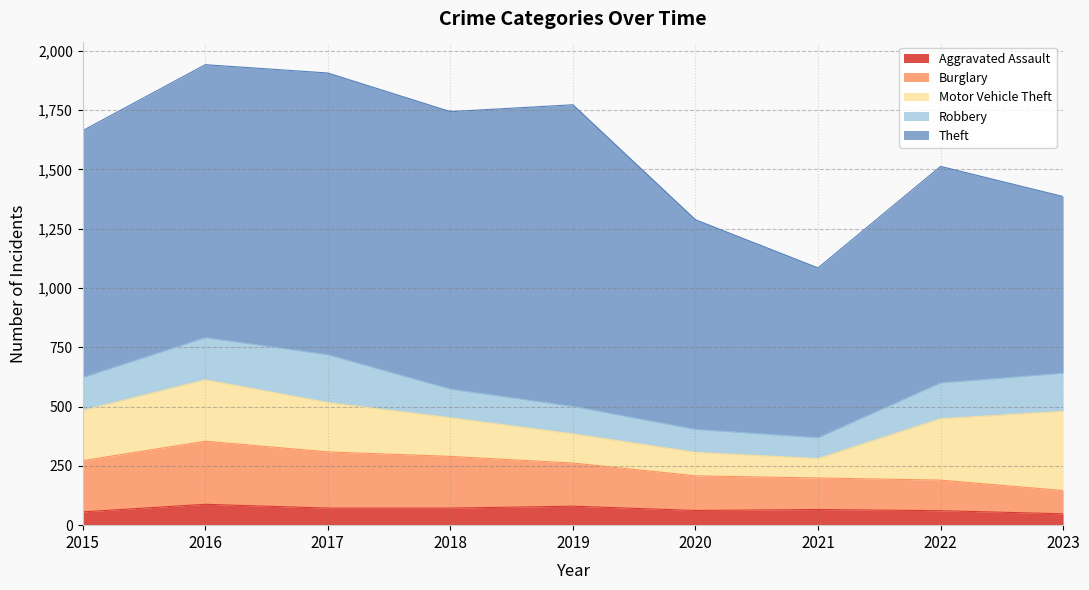

Which series changed the most between 2016 and 2023?

Theft